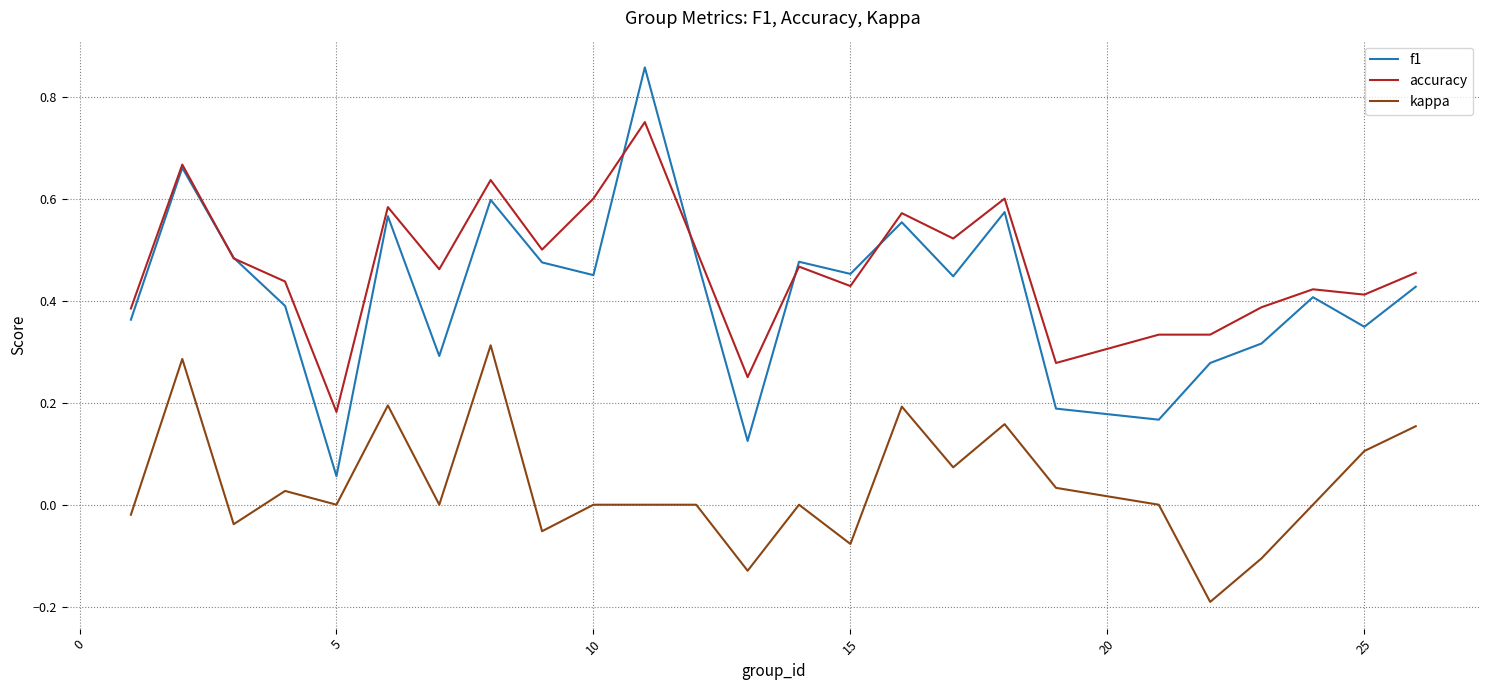

Which series has the largest total across all categories?

accuracy